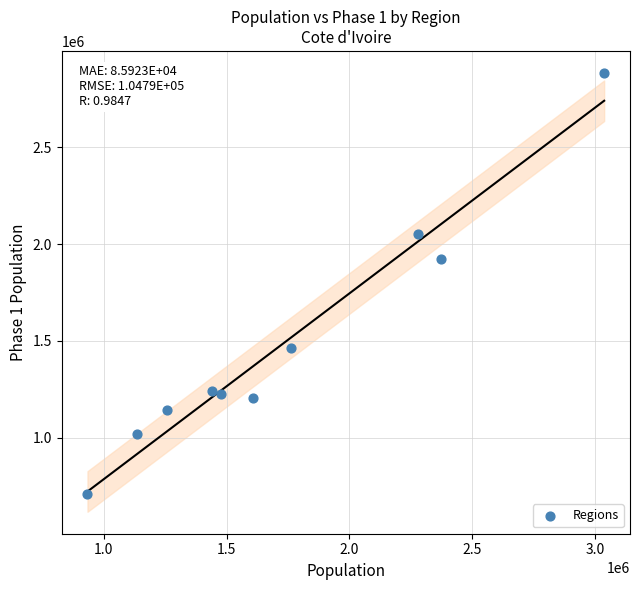

What is the range of X values (max minus min)?

2101894.0